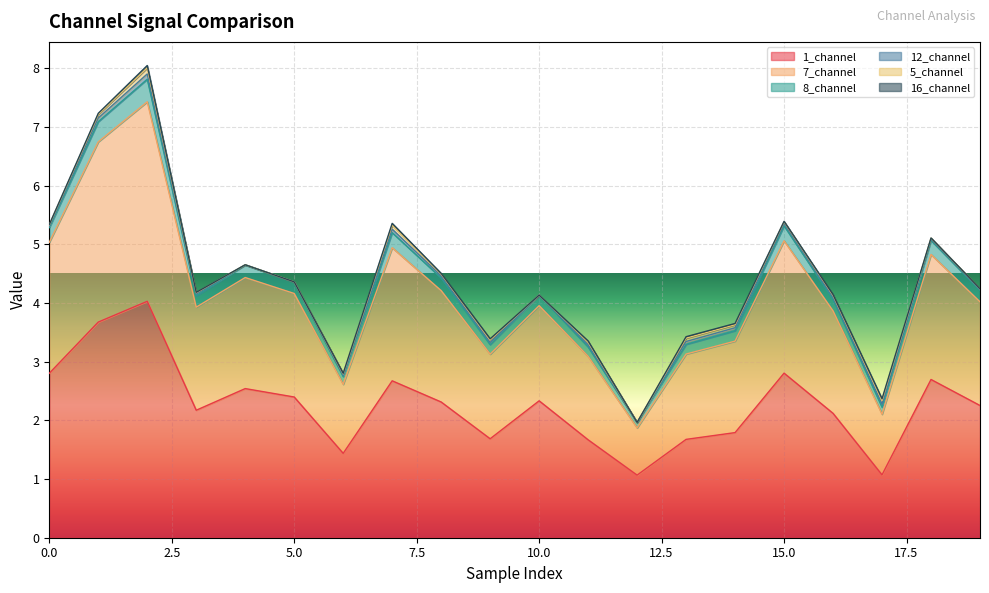

What is the lowest value of the 1_channel series?

1.1